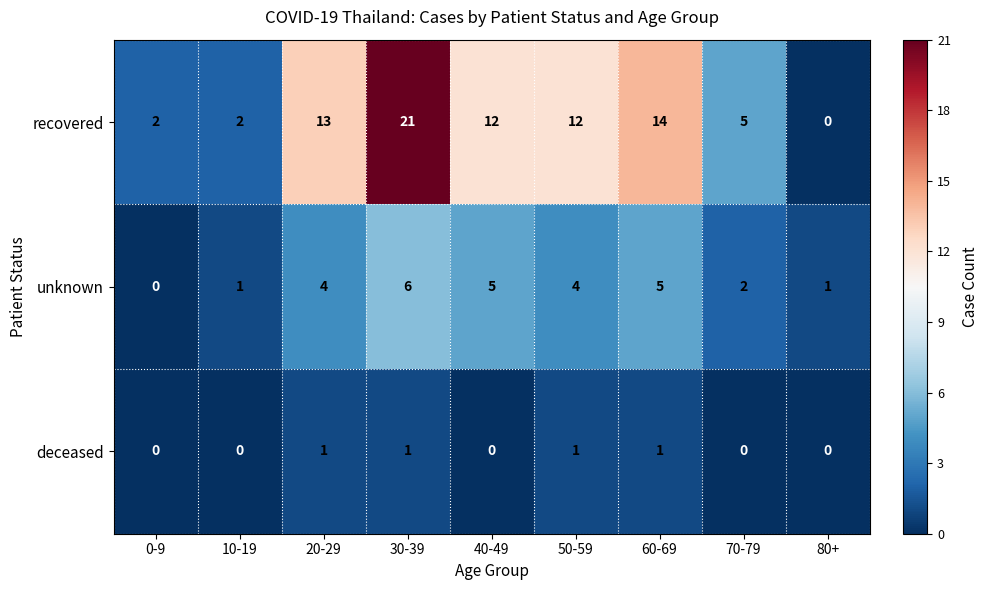

What is the total value across all series at 70-79?

7